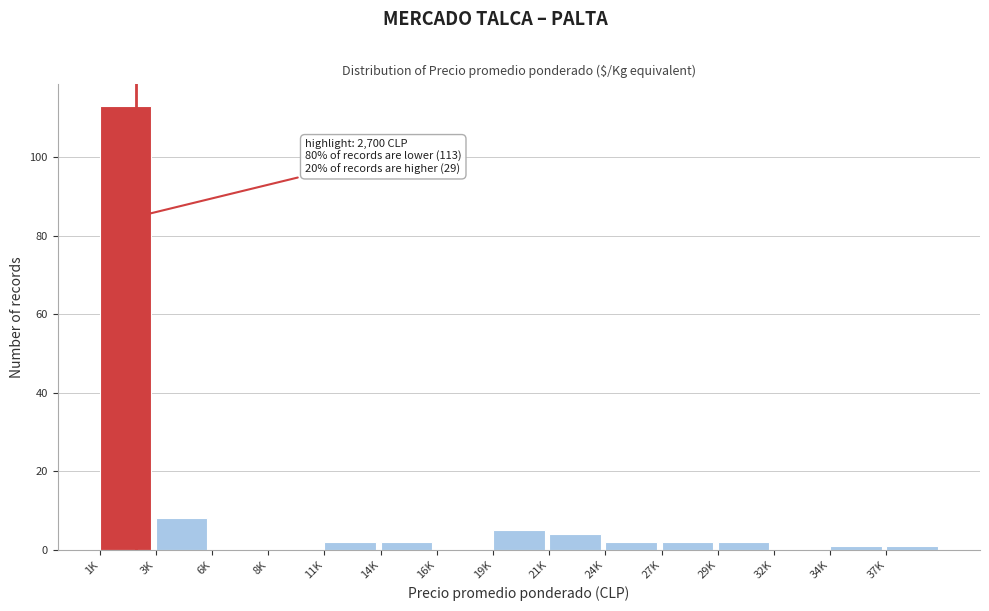

Reading left to right, what are all the values shown in this chart?

1K=113	3K=8	6K=0	8K=0	11K=2	14K=2	16K=0	19K=5	21K=4	24K=2	27K=2	29K=2	32K=0	34K=1	37K=1